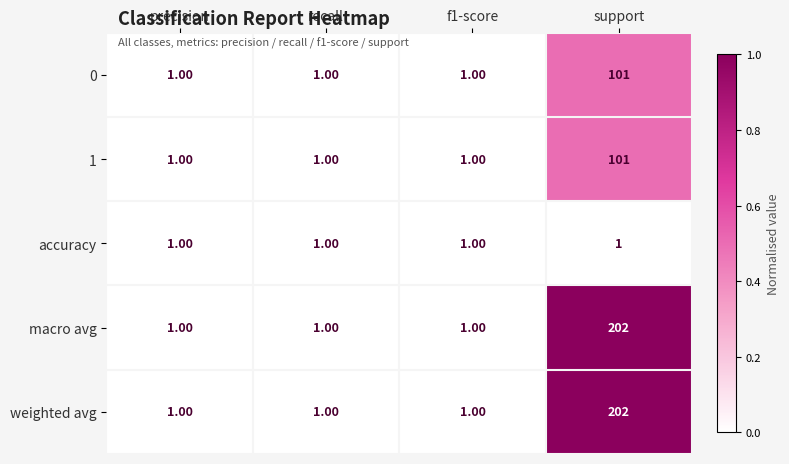

At which category does the chart reach its peak across all series?

support